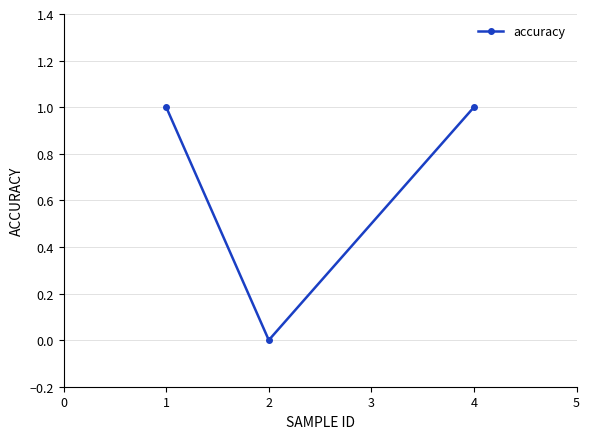

How many lines are shown in the chart?

1